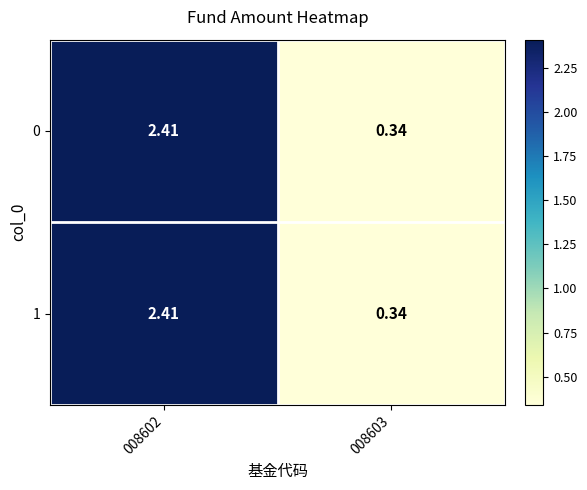

Is the value of 1 at 008602 greater than the value of 0 at 008603?

Yes